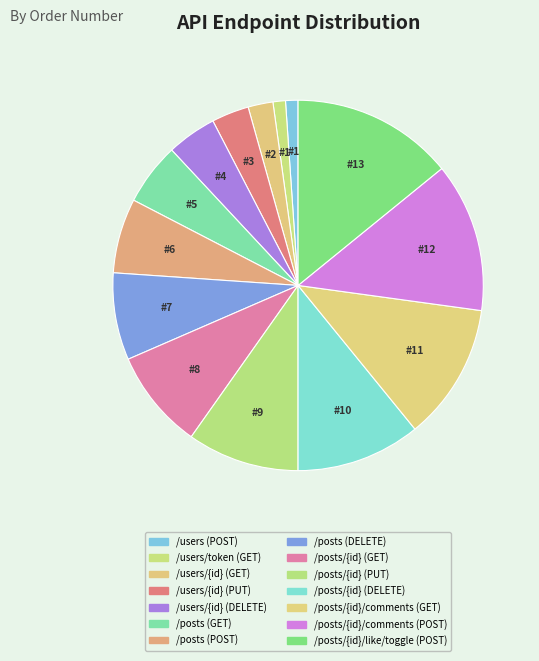

To the nearest percent, what is the difference between the /posts (DELETE) and /posts/{id} (GET) slice percentages?

1%